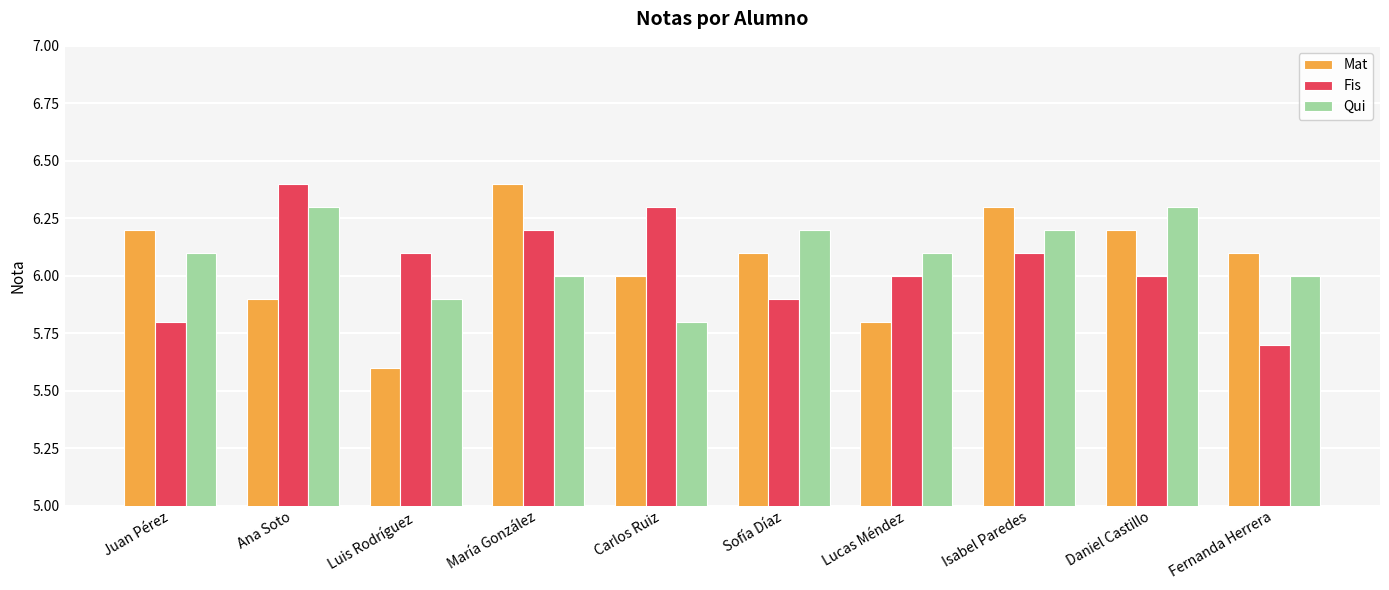

What is the difference between the Mat values at Luis Rodríguez and Daniel Castillo?

0.6